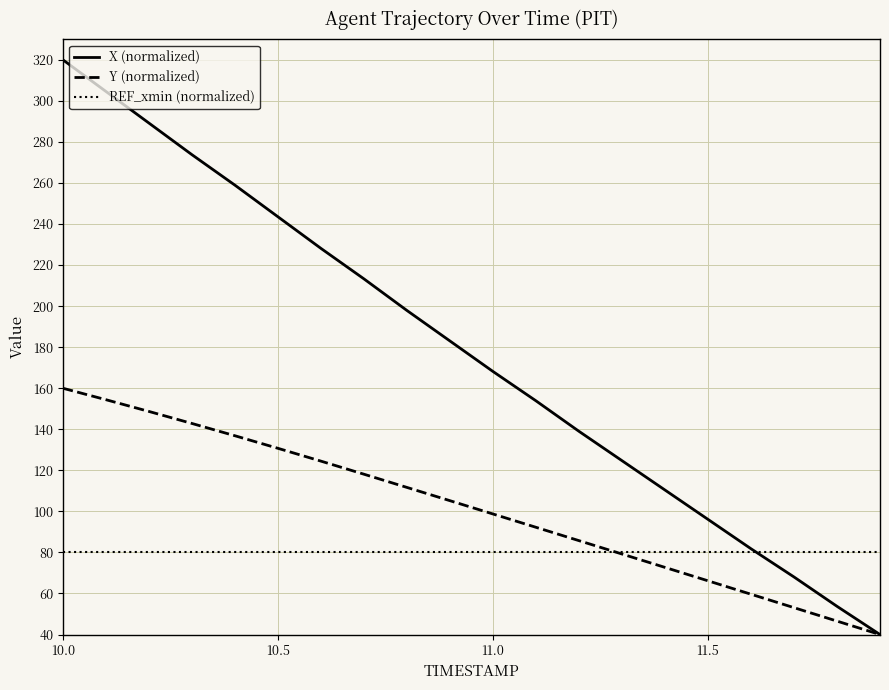

How many categories are shown in the chart?

20